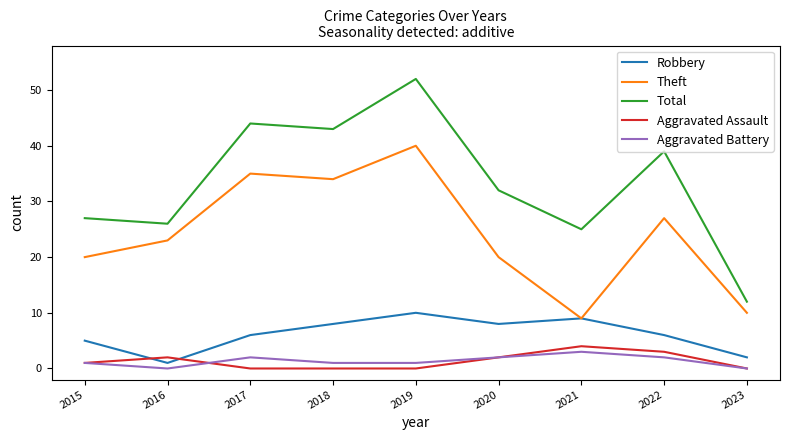

What is the lowest value of the Total series?

12